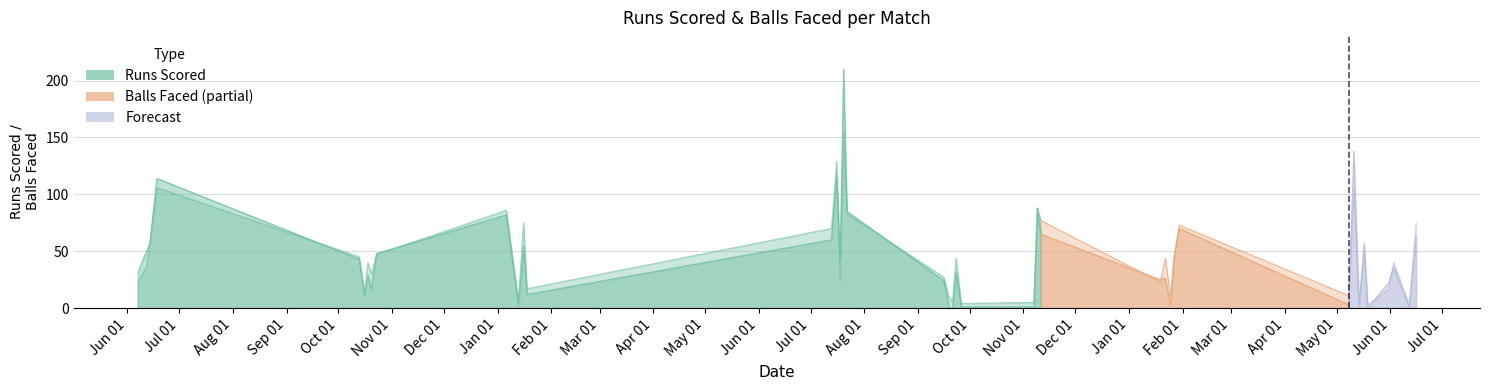

What is the maximum value shown in the chart?

210